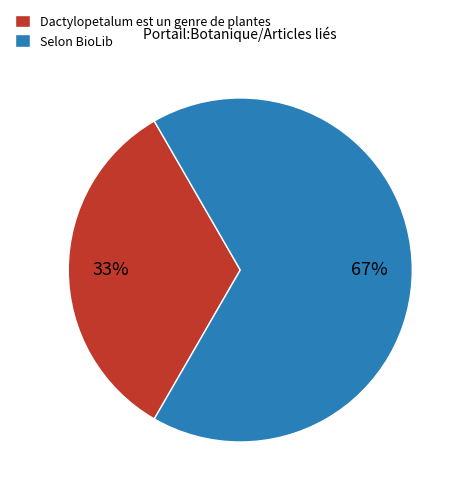

How many segments does this pie chart have?

2